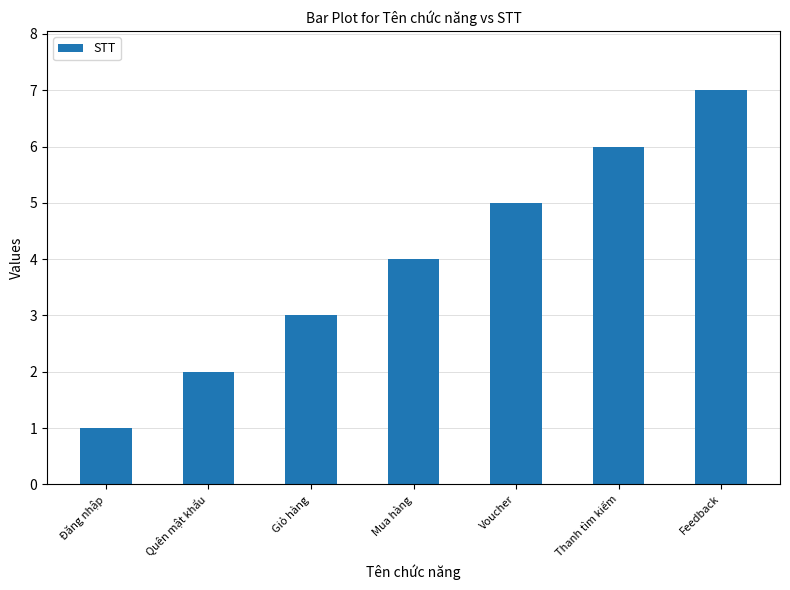

Reading left to right, list all the values displayed in this chart.

Đăng nhập=1	Quên mật khẩu=2	Giỏ hàng=3	Mua hàng=4	Voucher=5	Thanh tìm kiếm=6	Feedback=7